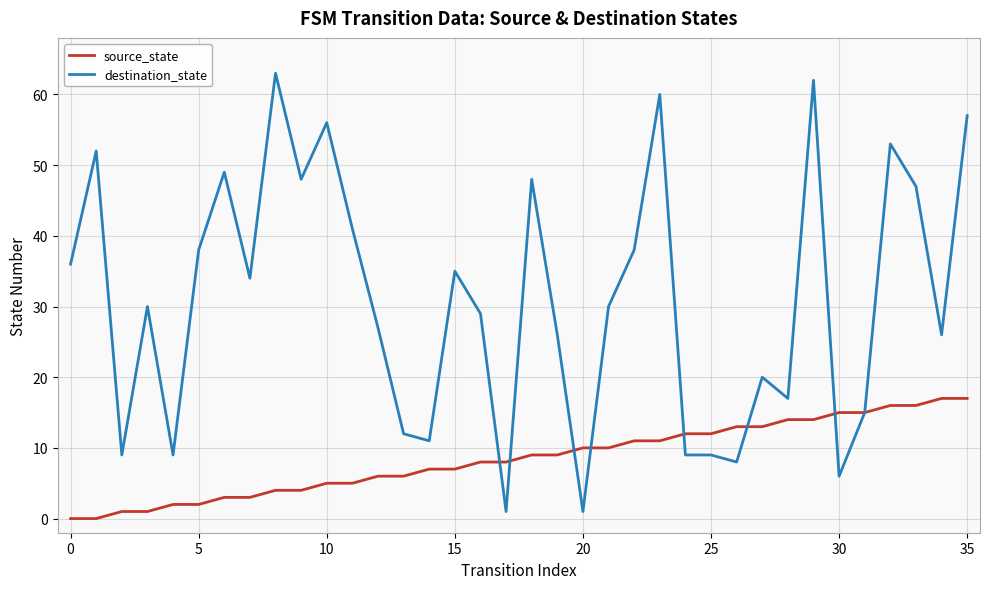

What is the greatest value displayed?

63